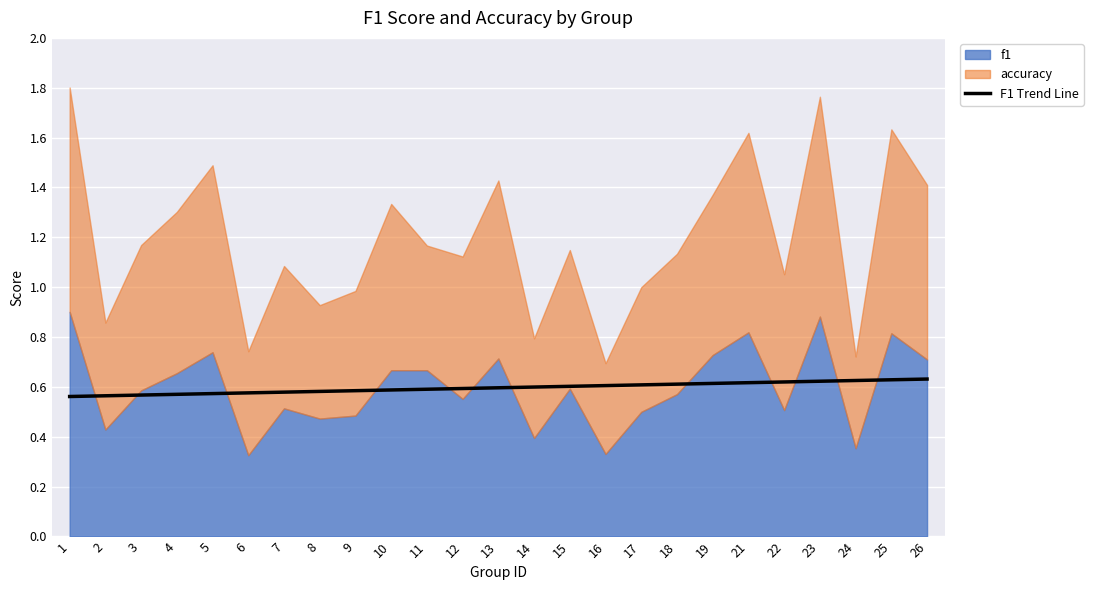

The value of F1 Trend Line at 8 is 1.0. True or false?

False